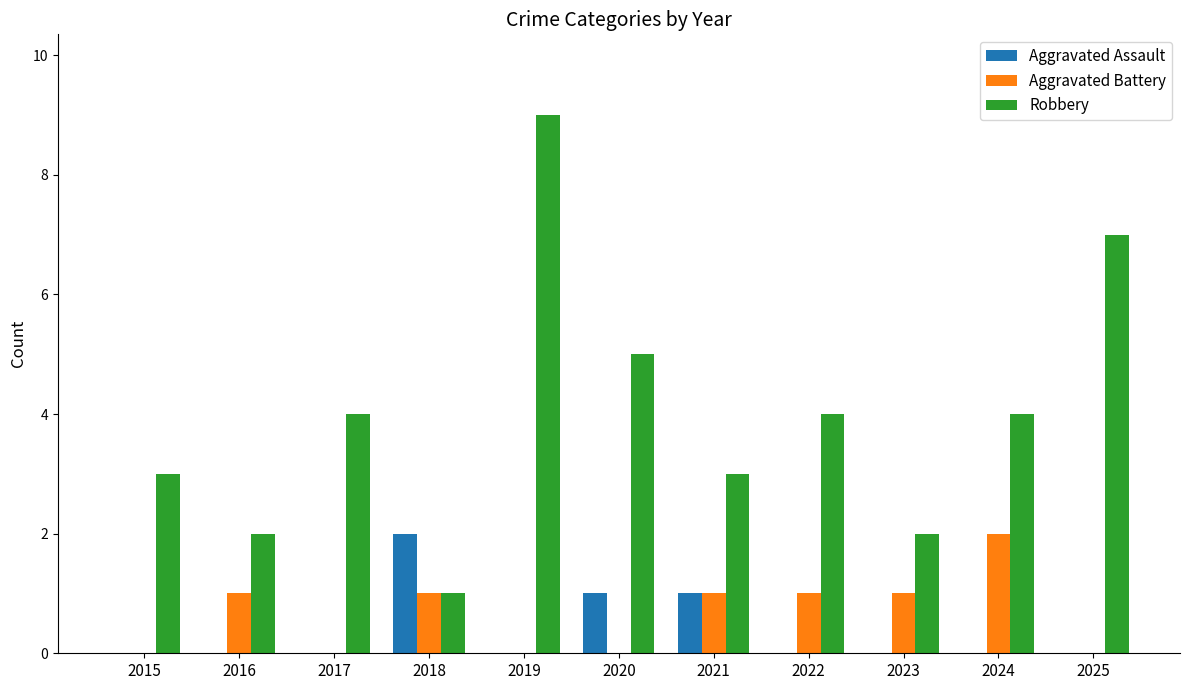

Reading right to left, extract all data points from this chart.

Aggravated Assault: 0	0	0	0	1	1	0	2	0	0	0
Aggravated Battery: 0	2	1	1	1	0	0	1	0	1	0
Robbery: 7	4	2	4	3	5	9	1	4	2	3